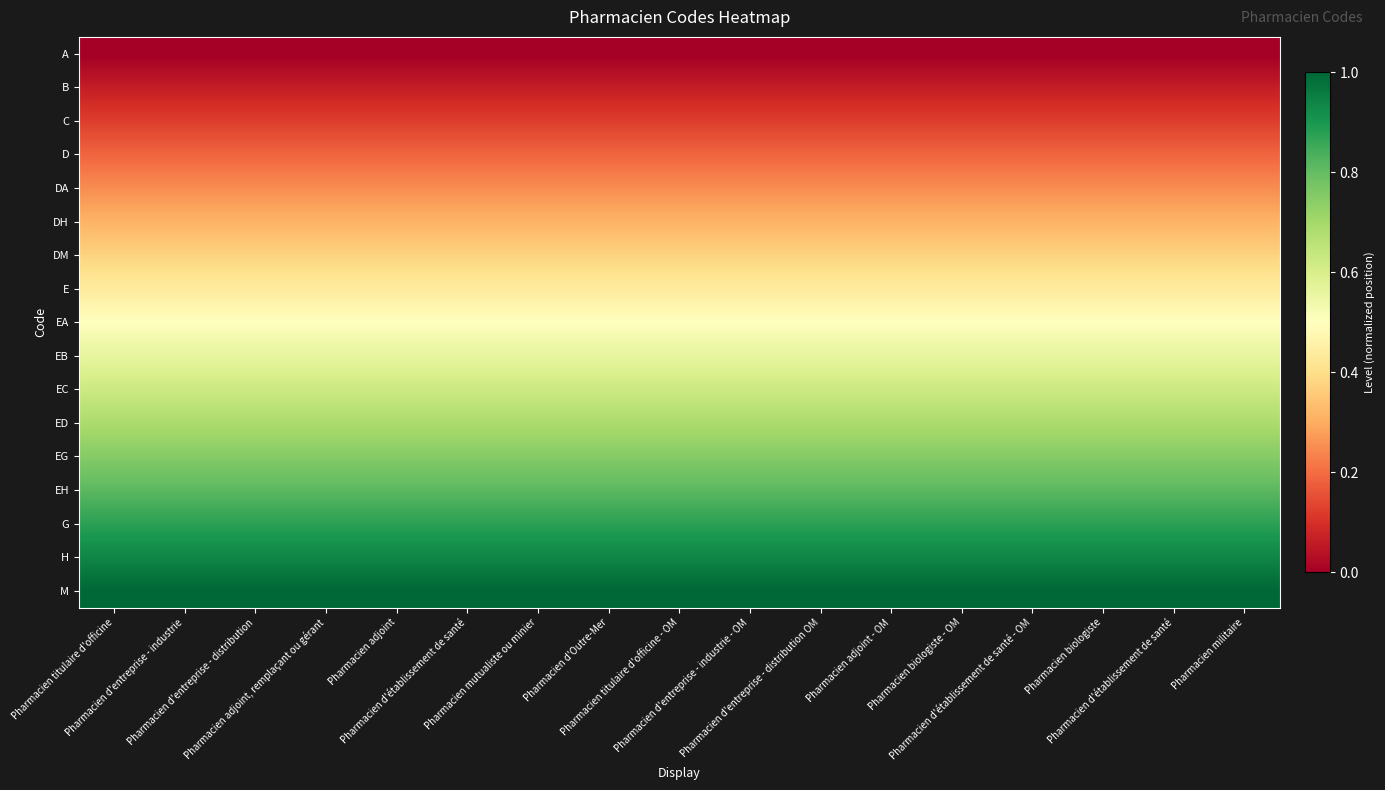

Between Pharmacien d'entreprise - industrie - OM and Pharmacien biologiste - OM, which is larger?

Pharmacien d'entreprise - industrie - OM